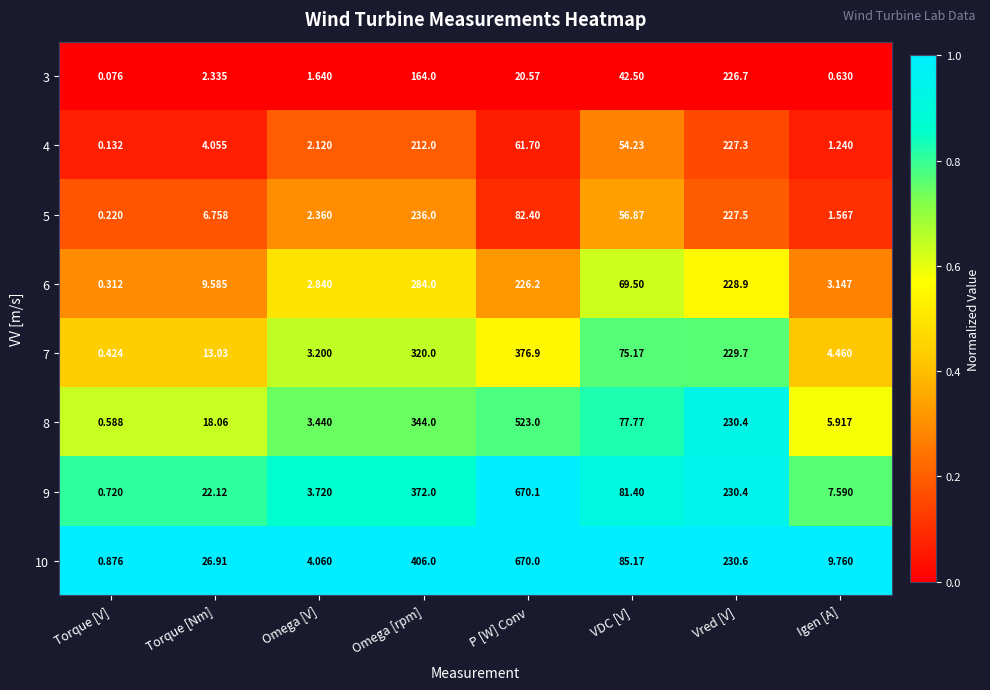

At which label is 6 closest to 142?

VDC [V]